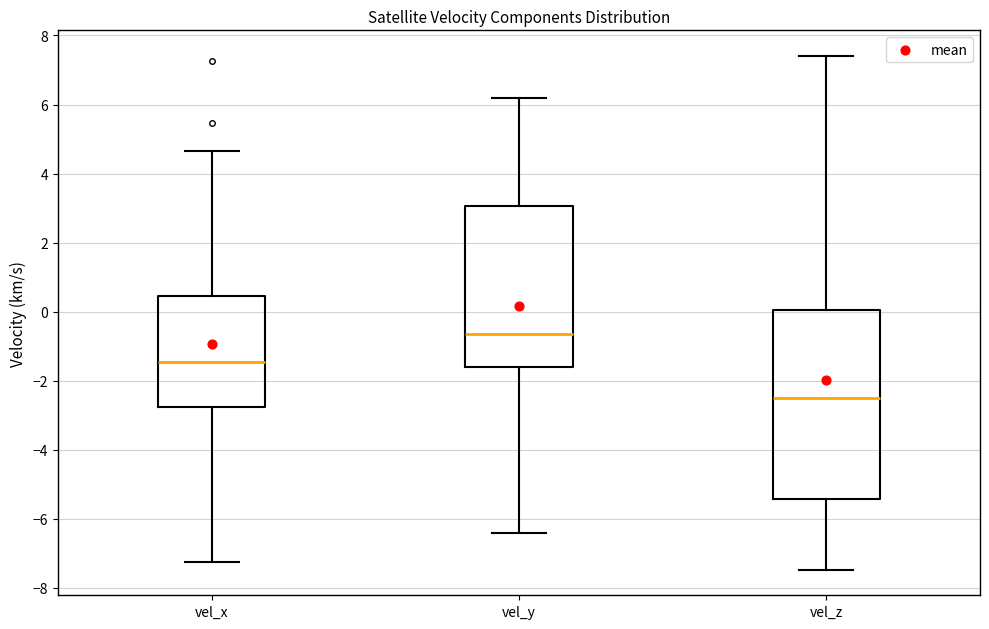

Reading left to right, read every box against the y-axis: the position of its median line, the range the box covers, and the ends of its whiskers. The values are not printed on the chart, so give them approximately, as read against the axis.

vel_x: median -1.4, box -2.8 to 0.4, whiskers -7.2 to 4.6
vel_y: median -0.6, box -1.6 to 3.0, whiskers -6.4 to 6.2
vel_z: median -2.4, box -5.4 to 0.0, whiskers -7.4 to 7.4